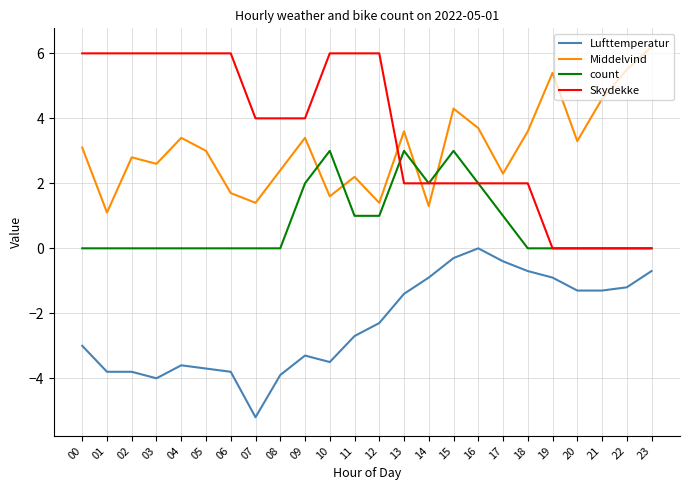

Count the number of categories in the chart.

24